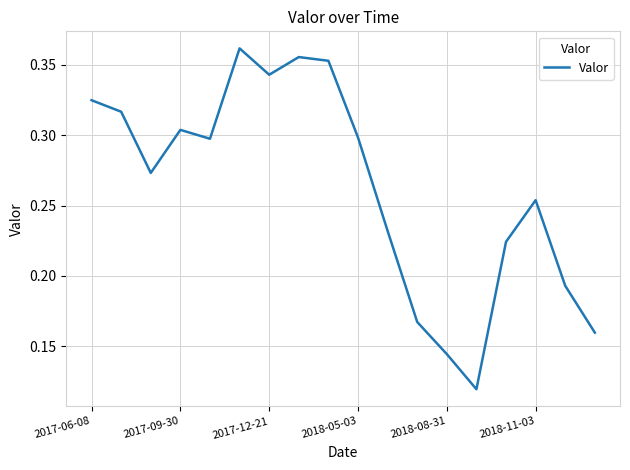

Reading left to right, transcribe all the data shown in this chart.

0.3	0.3	0.3	0.3	0.3	0.4	0.3	0.4	0.4	0.3	0.2	0.2	0.1	0.1	0.2	0.3	0.2	0.2